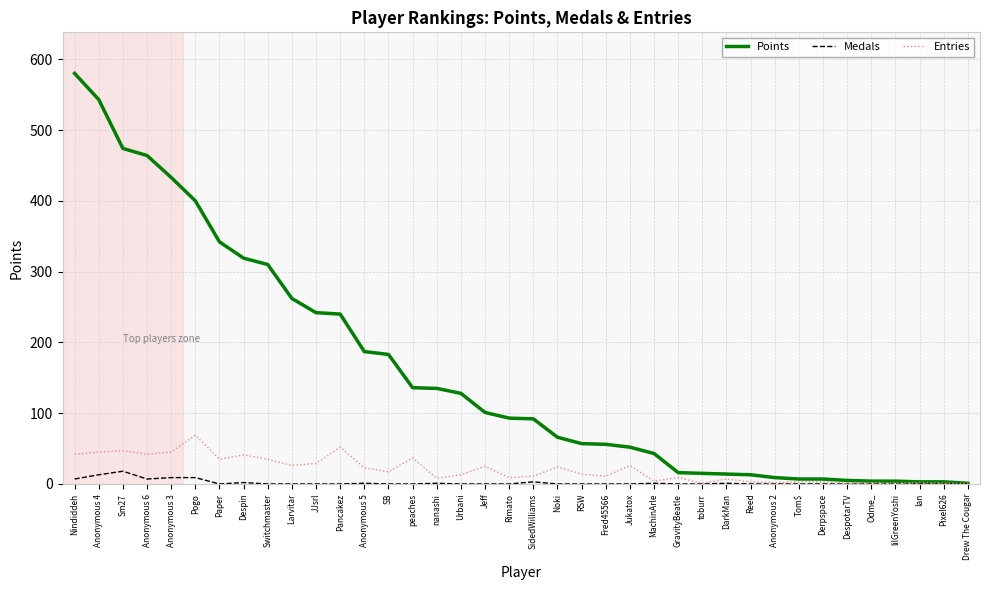

At peaches, list the series in order from largest to smallest.

Points, Entries, Medals